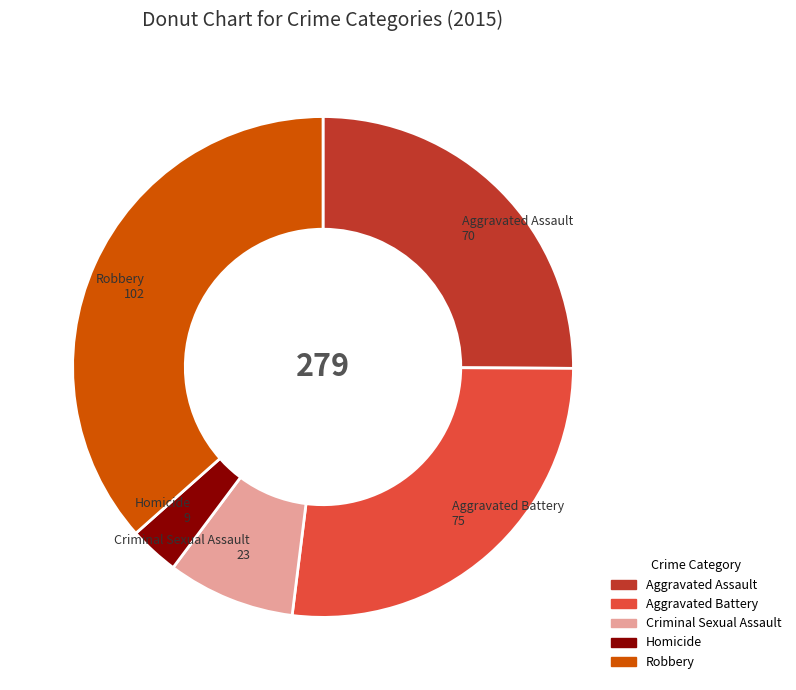

The Aggravated Battery slice represents 27% of the pie. True or false?

True